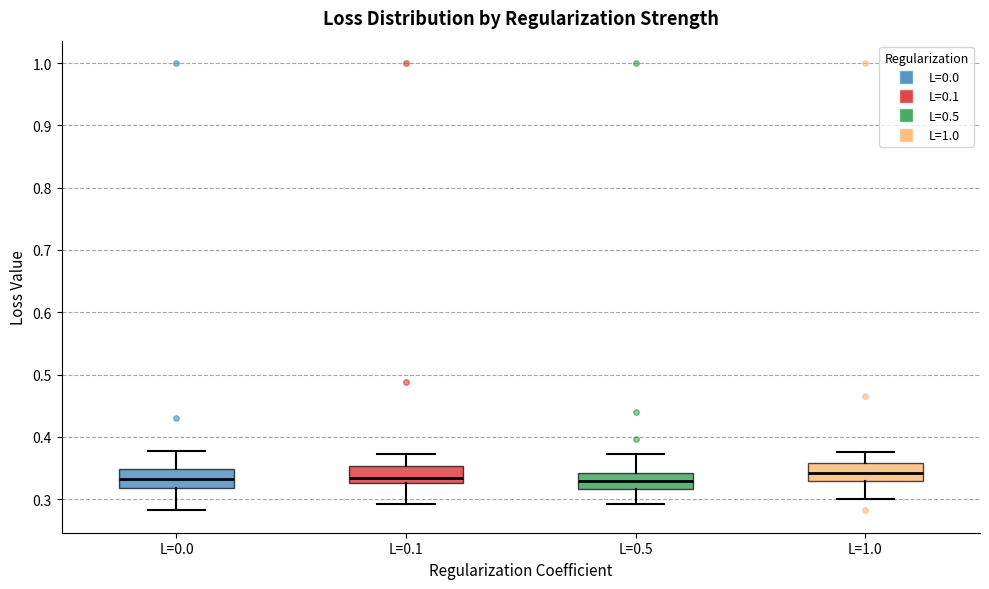

Reading left to right, transcribe this box plot: for each box, give where its median line is, the range the box spans, and where its two whiskers end, as read against the y-axis. The values are not printed on the chart, so give them approximately, as read against the axis.

L=0.0: median 0.33, box 0.32 to 0.35, whiskers 0.28 to 0.38
L=0.1: median 0.33 (just above the box's lower edge), box 0.33 to 0.35, whiskers 0.29 to 0.37
L=0.5: median 0.33, box 0.32 to 0.34, whiskers 0.29 to 0.37
L=1.0: median 0.34, box 0.33 to 0.36, whiskers 0.30 to 0.38